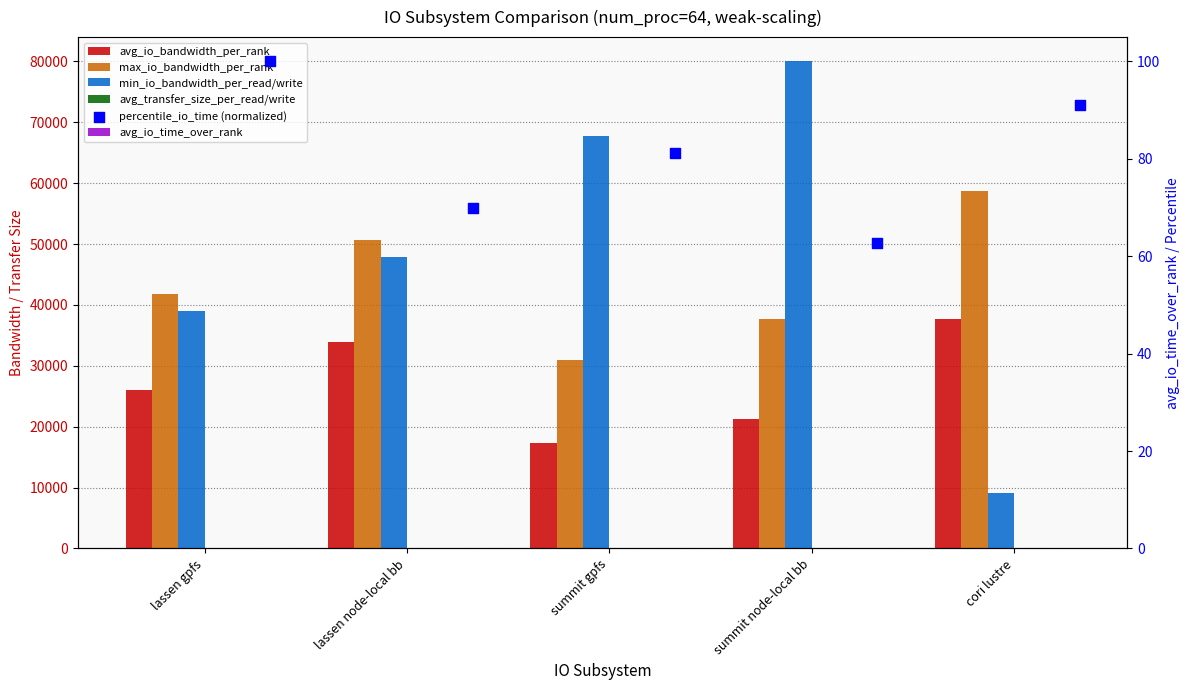

At which category is the sum across all series the highest?

summit node-local bb